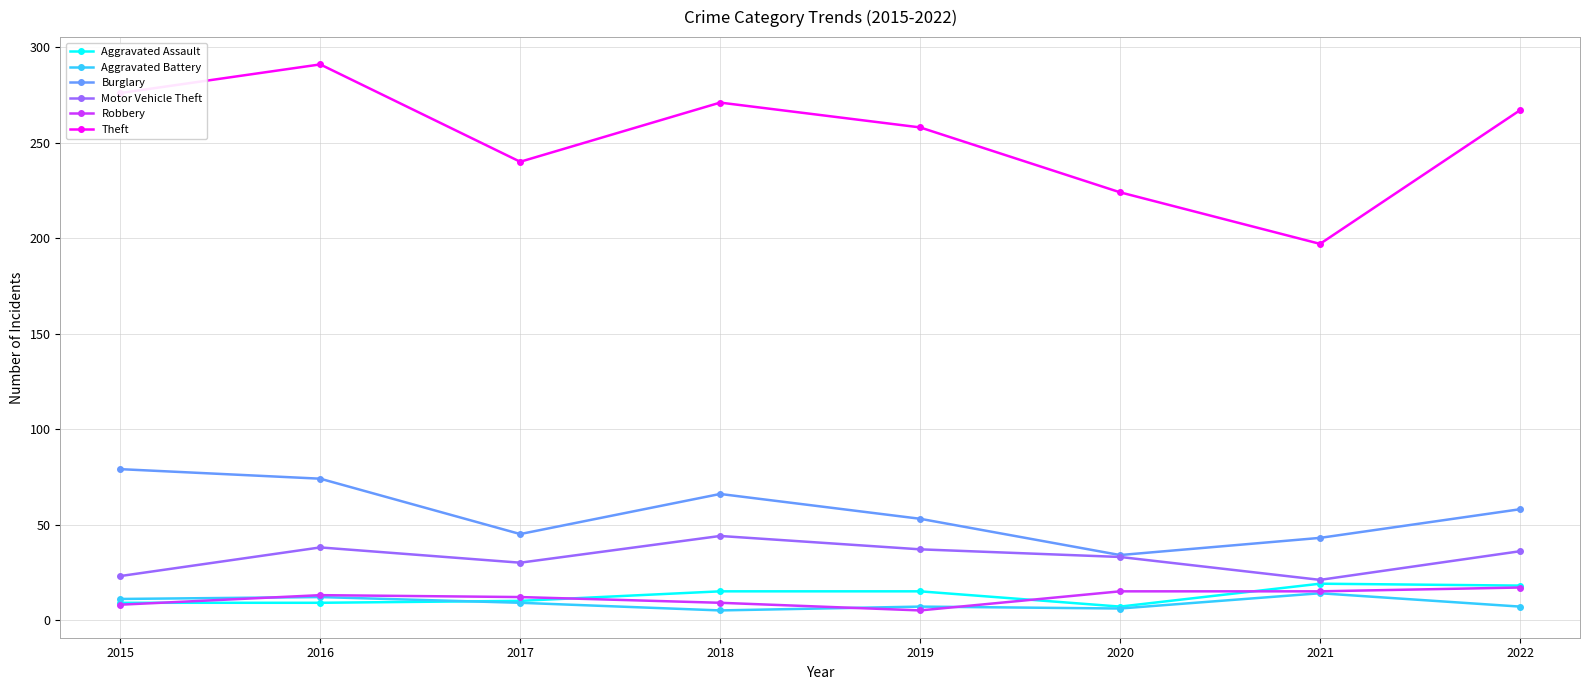

True or false: Motor Vehicle Theft has more than 0 points higher than both neighbors.

True